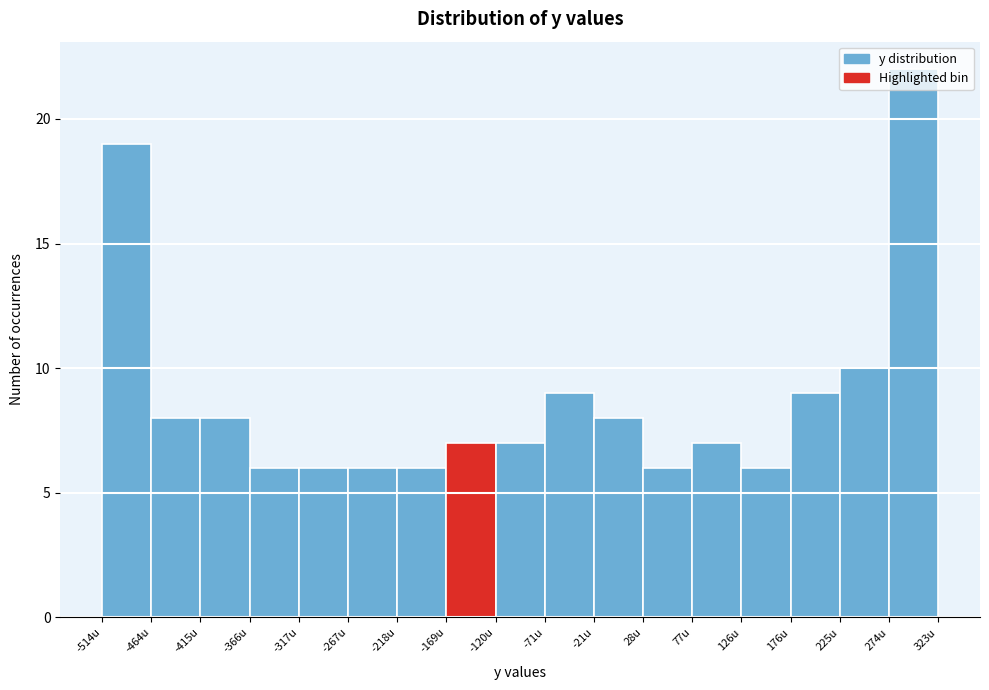

Reading left to right, list every bar in this chart as the range it spans on the x-axis followed by its height. Neither the bar edges nor the heights are printed on the chart, so give them approximately, as read against the axes.

-515 to -465: 19
-465 to -415: 8
-415 to -365: 8
-365 to -315: 6
-315 to -265: 6
-265 to -220: 6
-220 to -170: 6
-170 to -120: 7
-120 to -70: 7
-70 to -20: 9
-20 to 30: 8
30 to 75: 6
75 to 125: 7
125 to 175: 6
175 to 225: 9
225 to 275: 10
275 to 325: 22